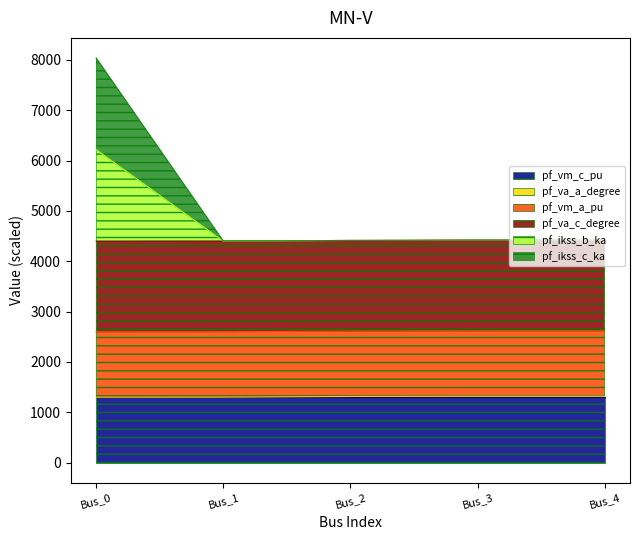

Which series changed the most between Bus_2 and Bus_3?

pf_va_a_degree